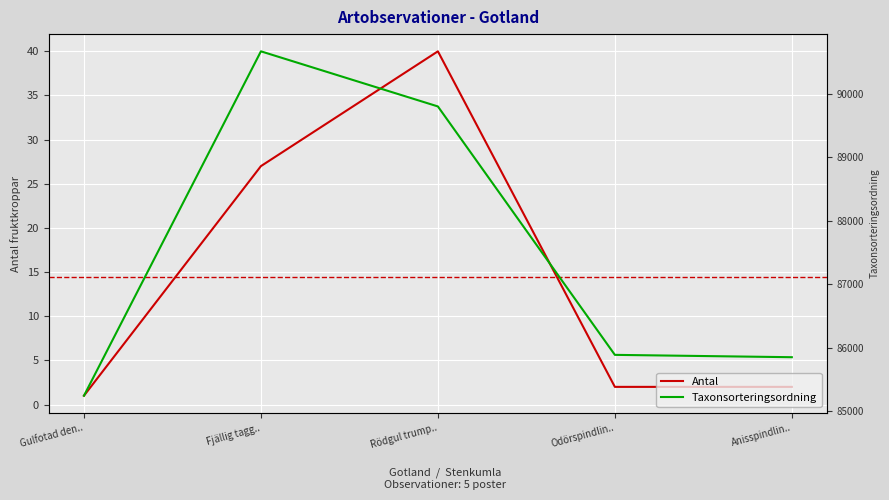

Which series has the largest total across all categories?

Taxonsorteringsordning